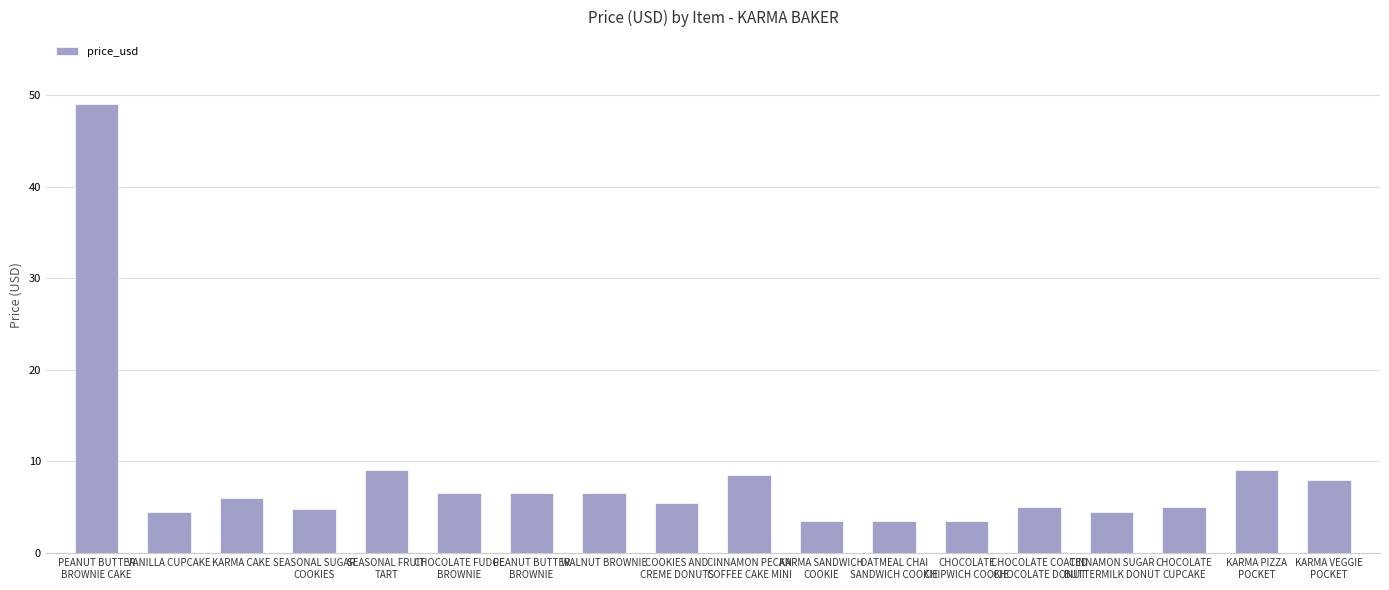

What position from the left is CHOCOLATE
CUPCAKE?

16